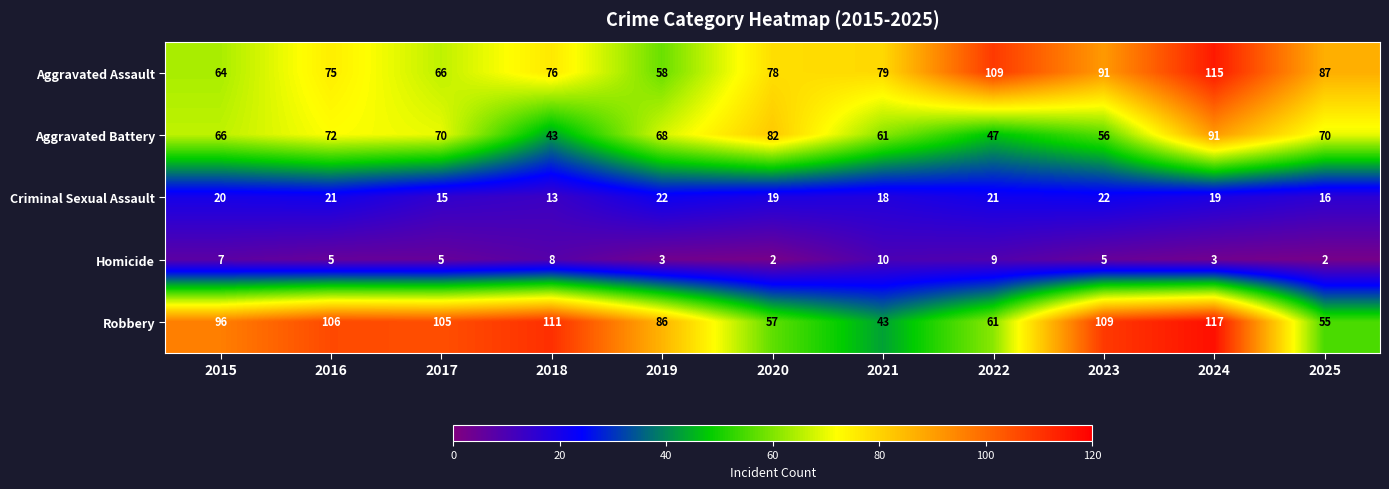

Which series changed the most between 2017 and 2020?

Robbery